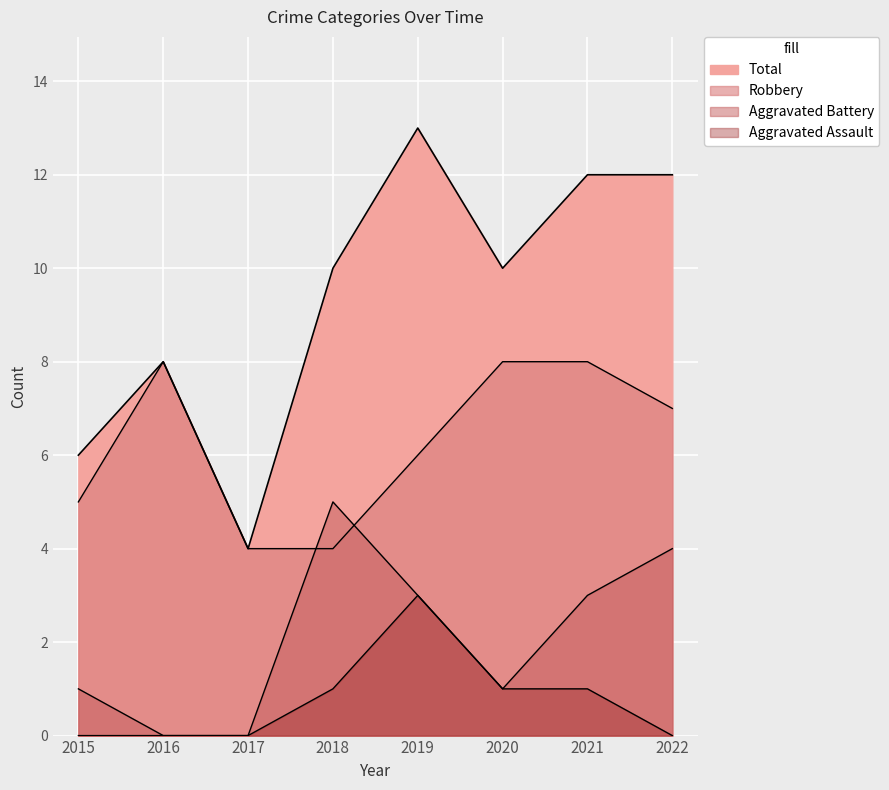

Which category has the highest value across all series?

2019